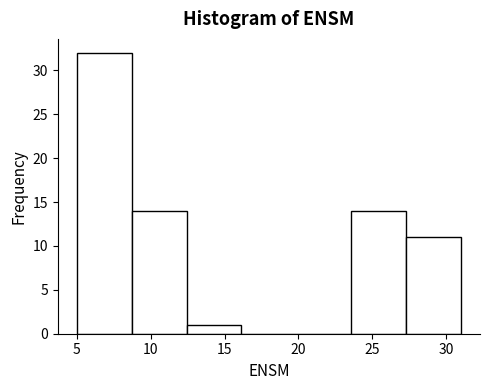

Over which range of the x-axis is the bar tallest?

5.0 to 8.5